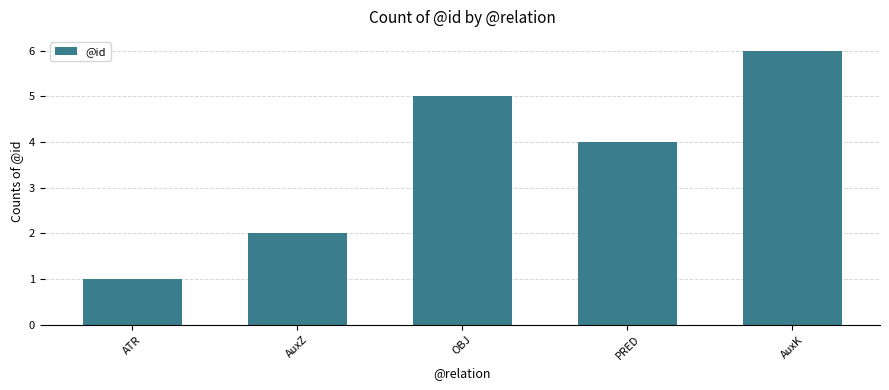

Does the chart contain any negative values?

No